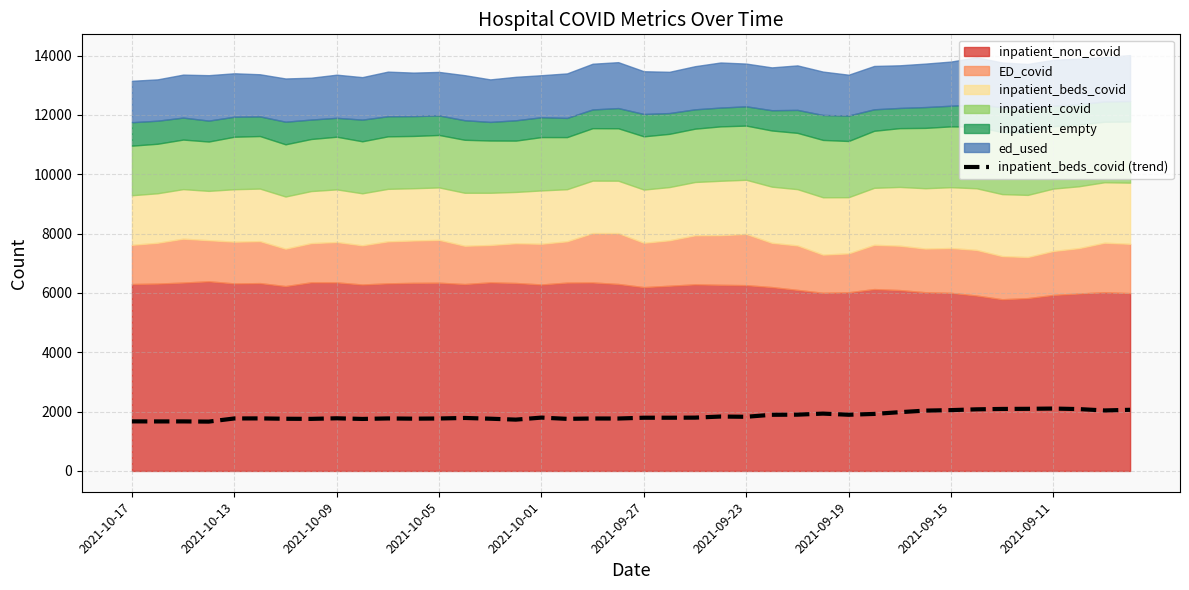

What is the minimum value for inpatient_beds_covid (trend)?

1663